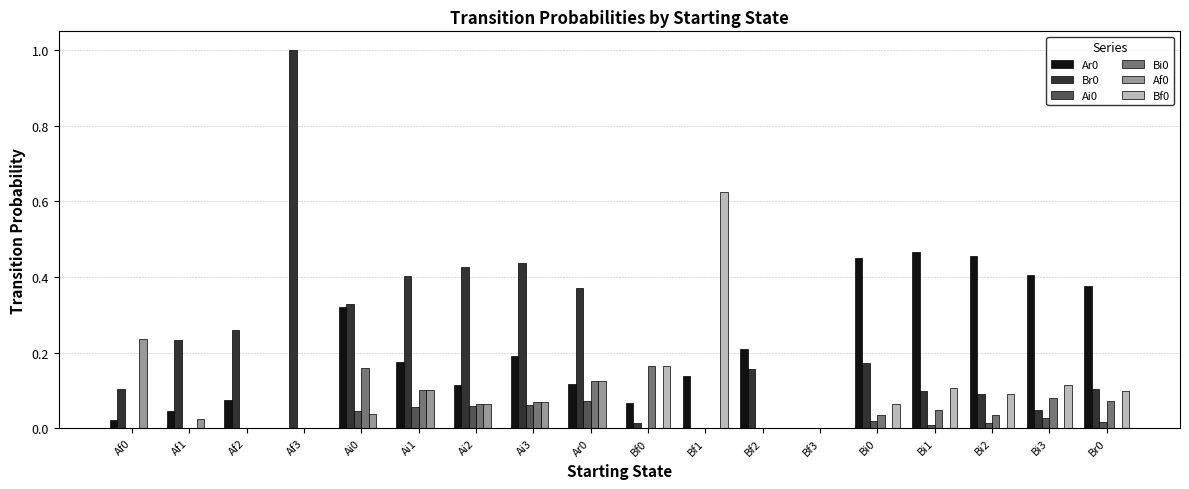

True or false: Br0 has a value of 0.4 at Ai1.

True